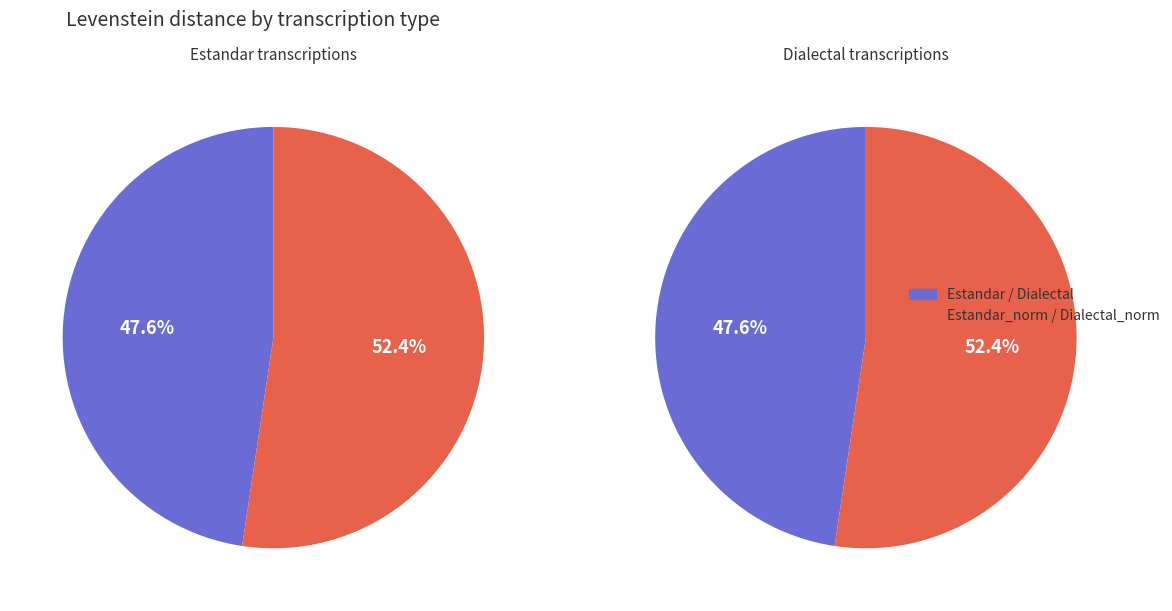

True or false: Dialectal accounts for 14% of the total.

False